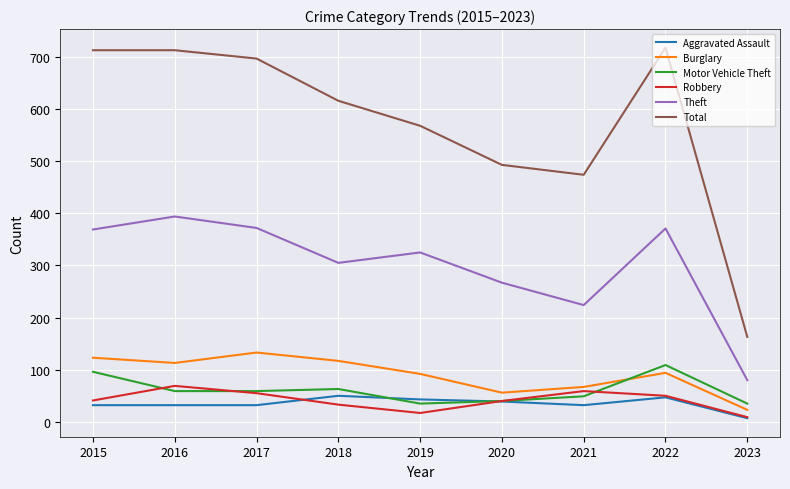

True or false: Aggravated Assault and Total cross at least once.

False